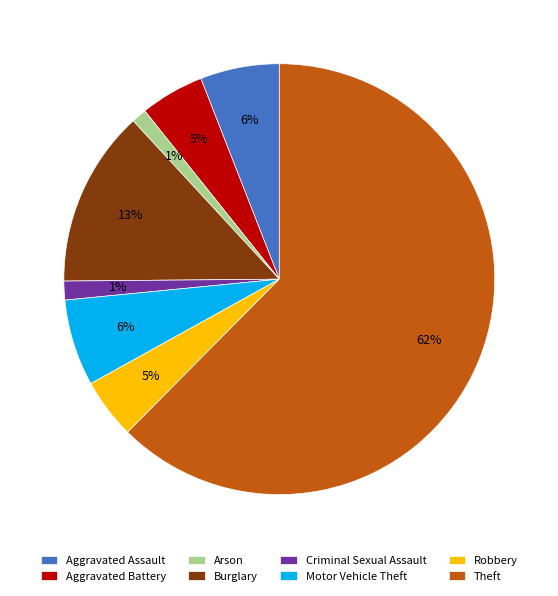

What percentage is the Criminal Sexual Assault slice, to the nearest percent?

1%